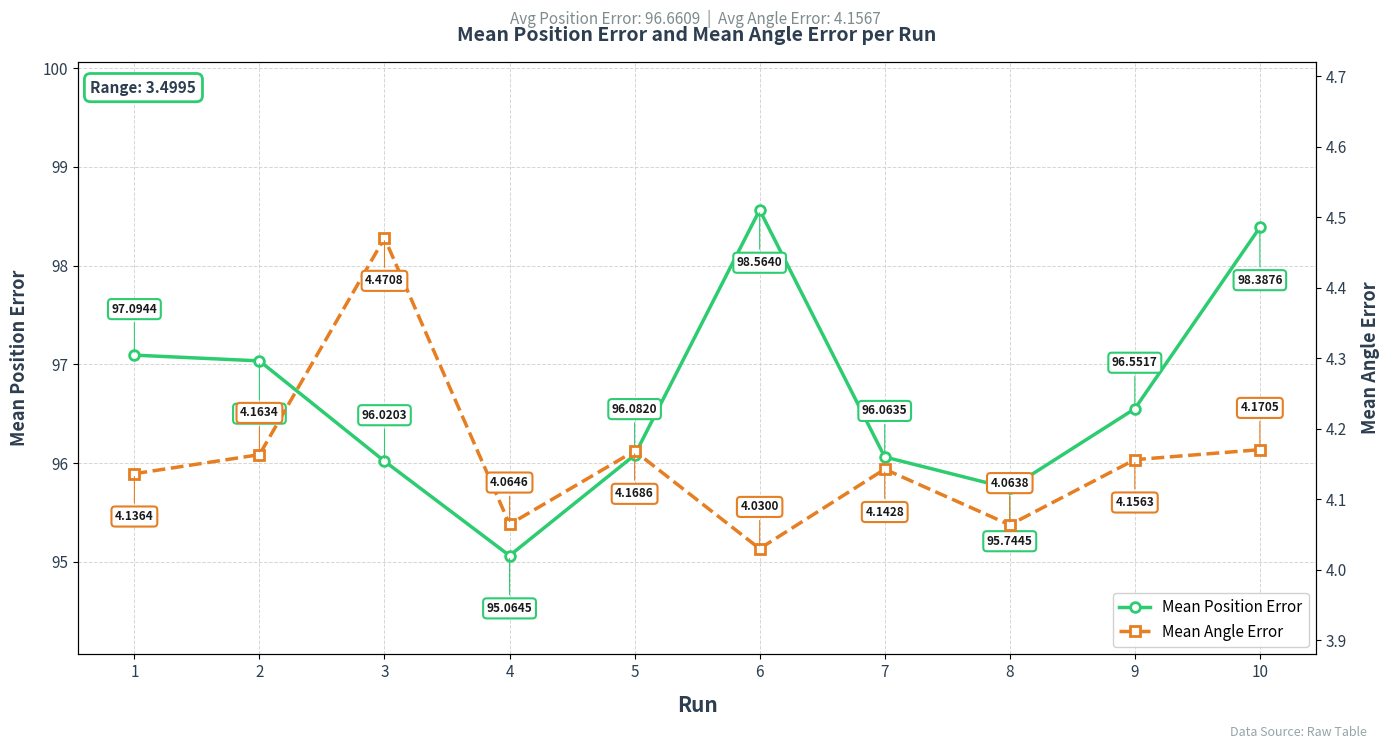

Which category has the lowest value in the Mean Position Error series?

4